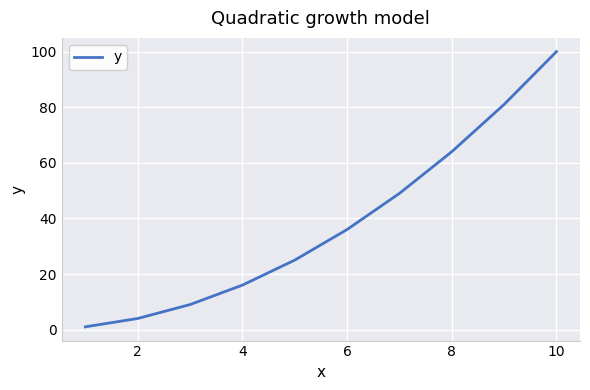

What is the maximum value shown in the chart?

100